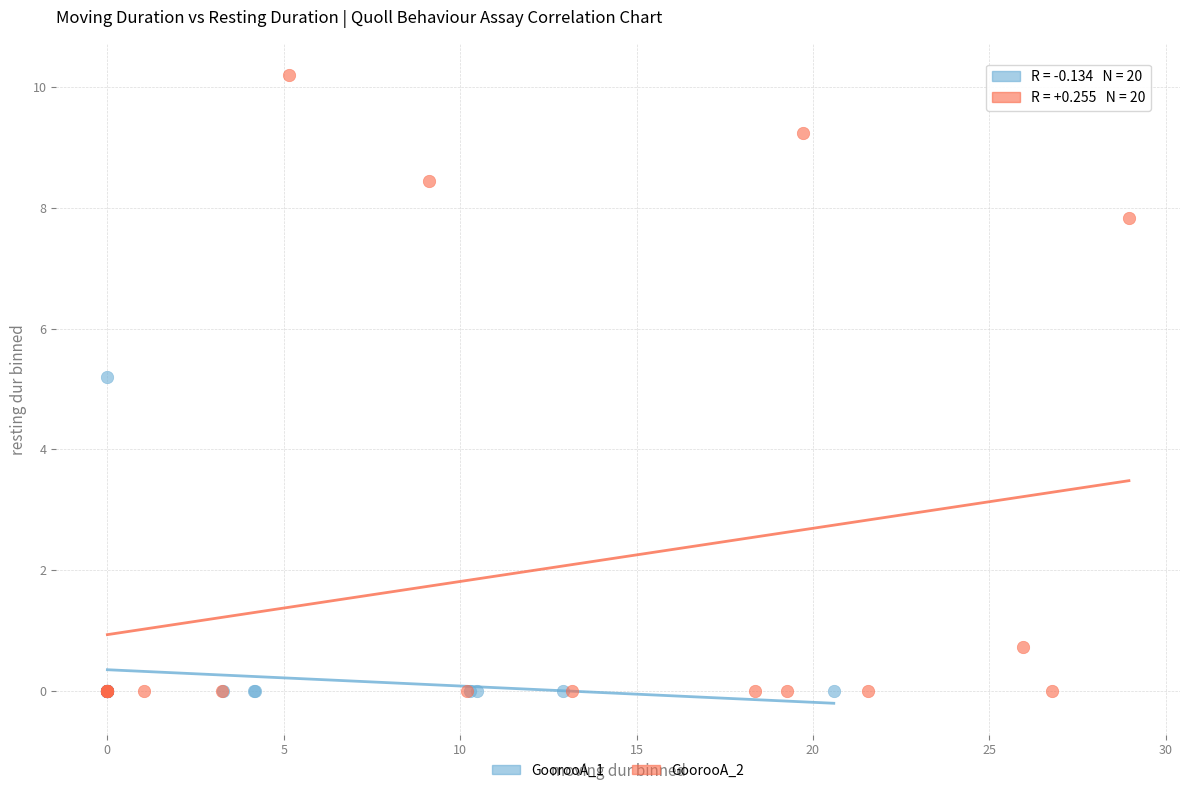

Which series has the largest Y range (max minus min)?

GoorooA_2